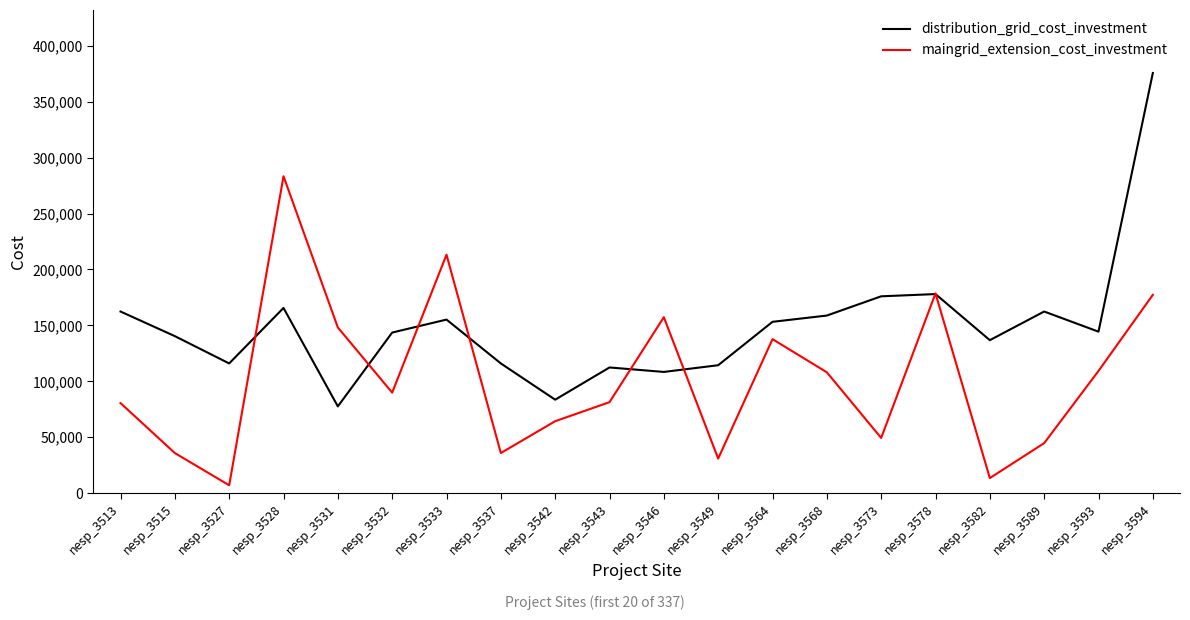

At which category is the sum across all series the highest?

nesp_3594